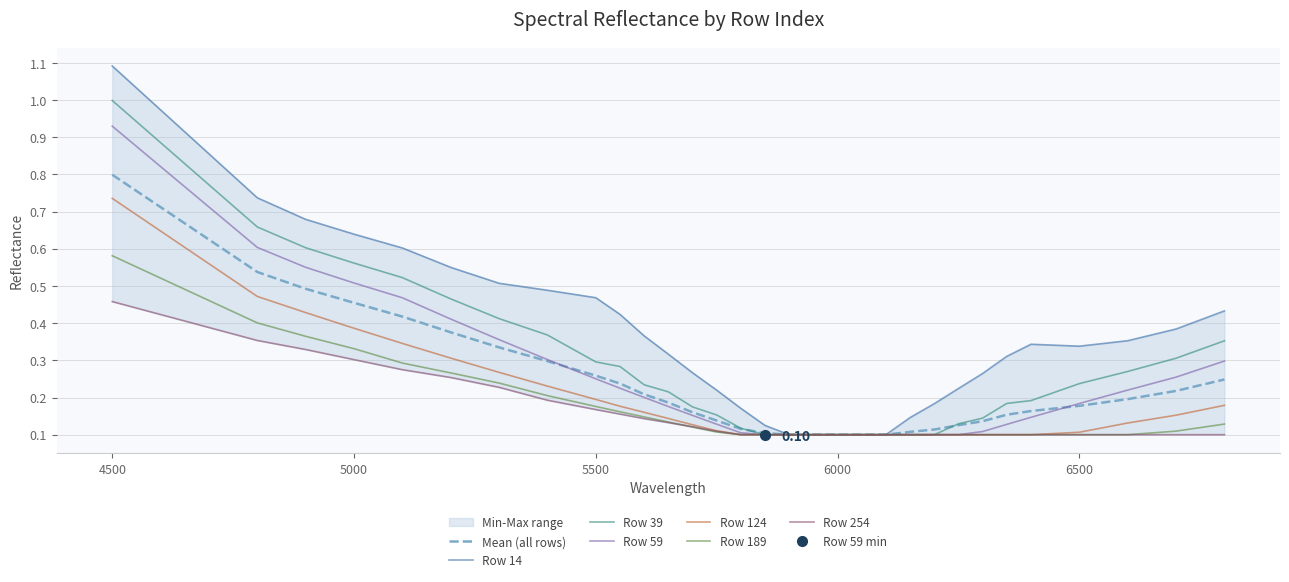

The value of 124 at 5600 is 0.3. True or false?

False